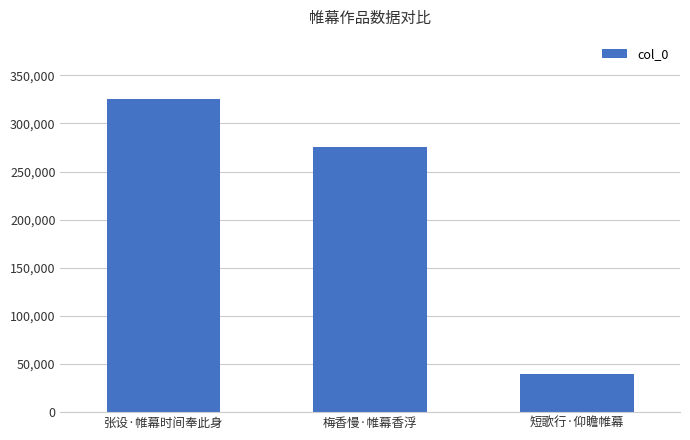

Which has a higher value, 梅香慢·帷幕香浮 or 短歌行·仰瞻帷幕?

梅香慢·帷幕香浮